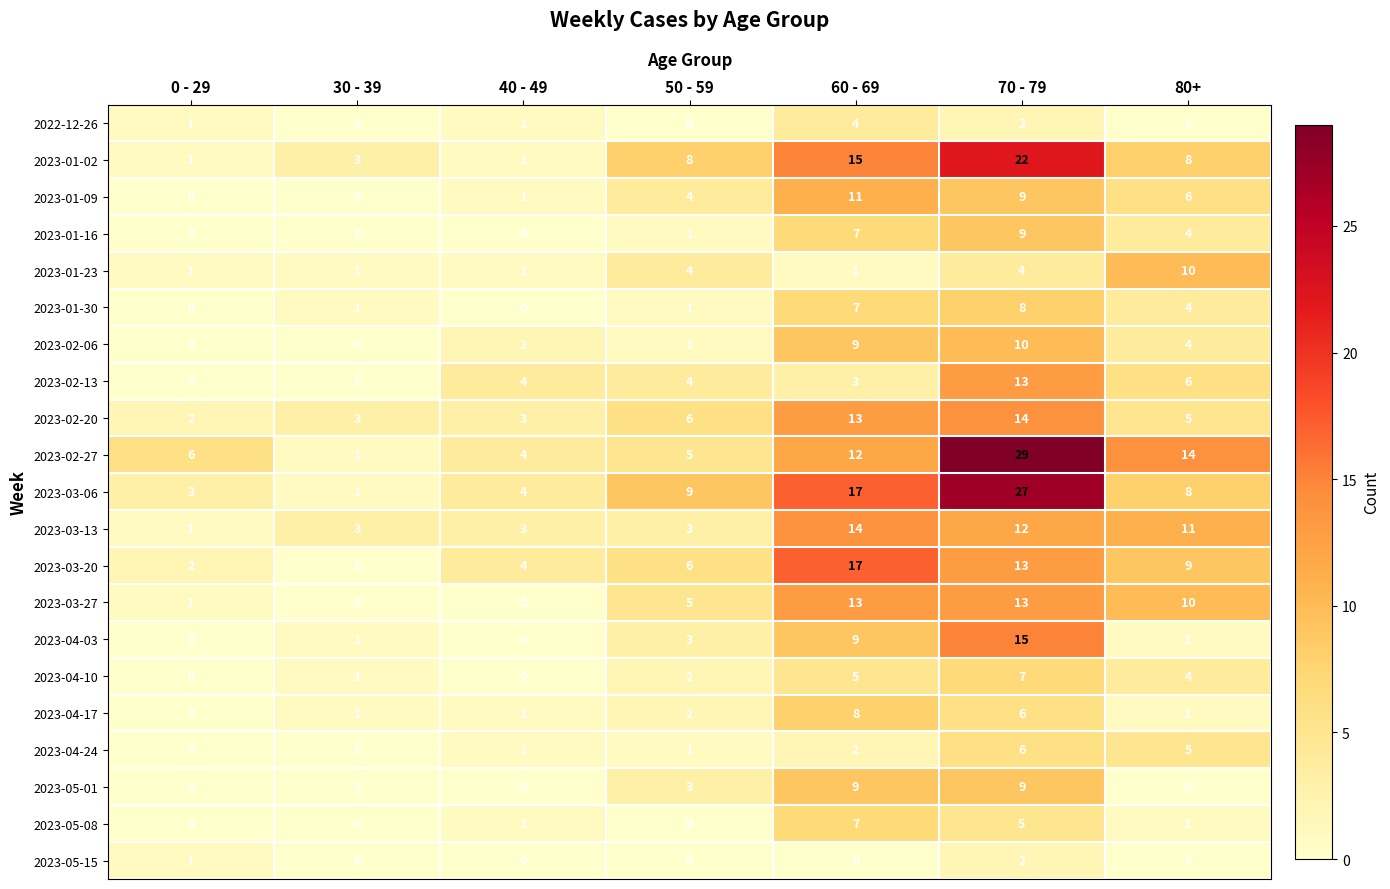

How many 2023-01-23 values are between 1 and 4?

6